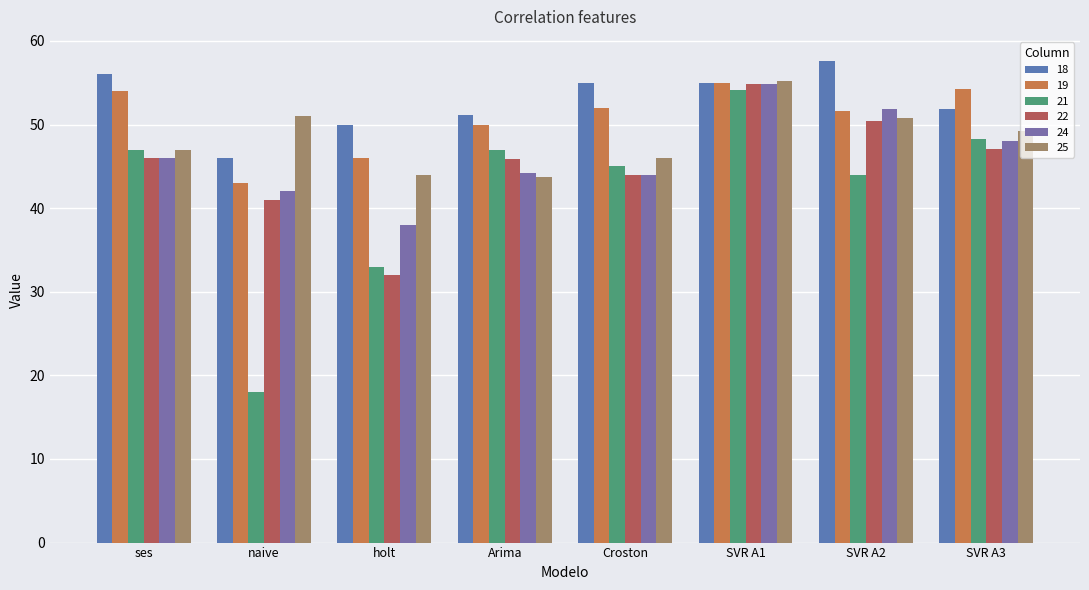

Between ses and SVR A3, which is larger?

ses